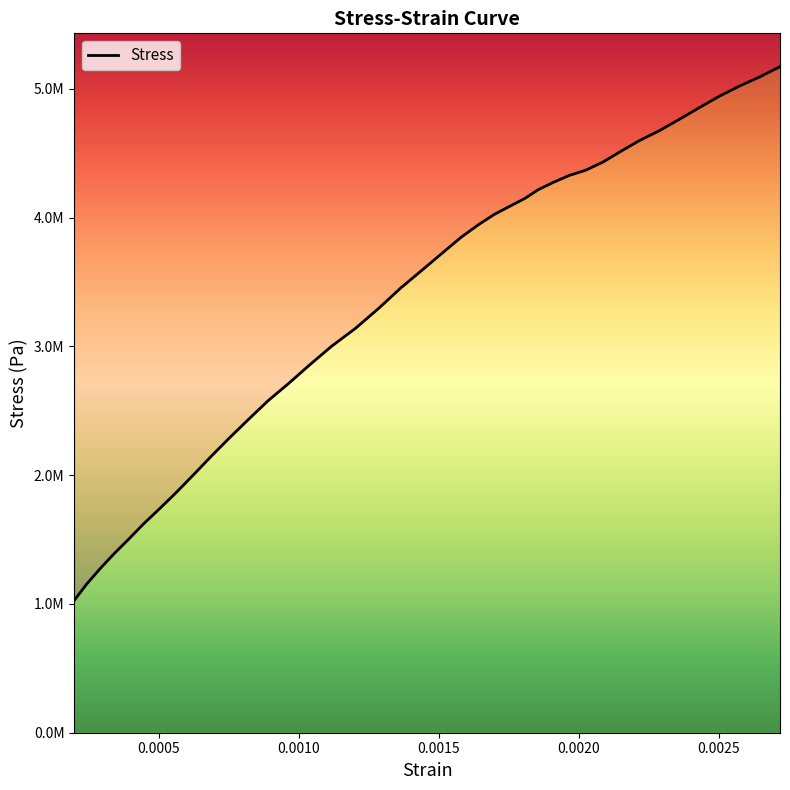

What is the maximum value shown in the chart?

5172723.8